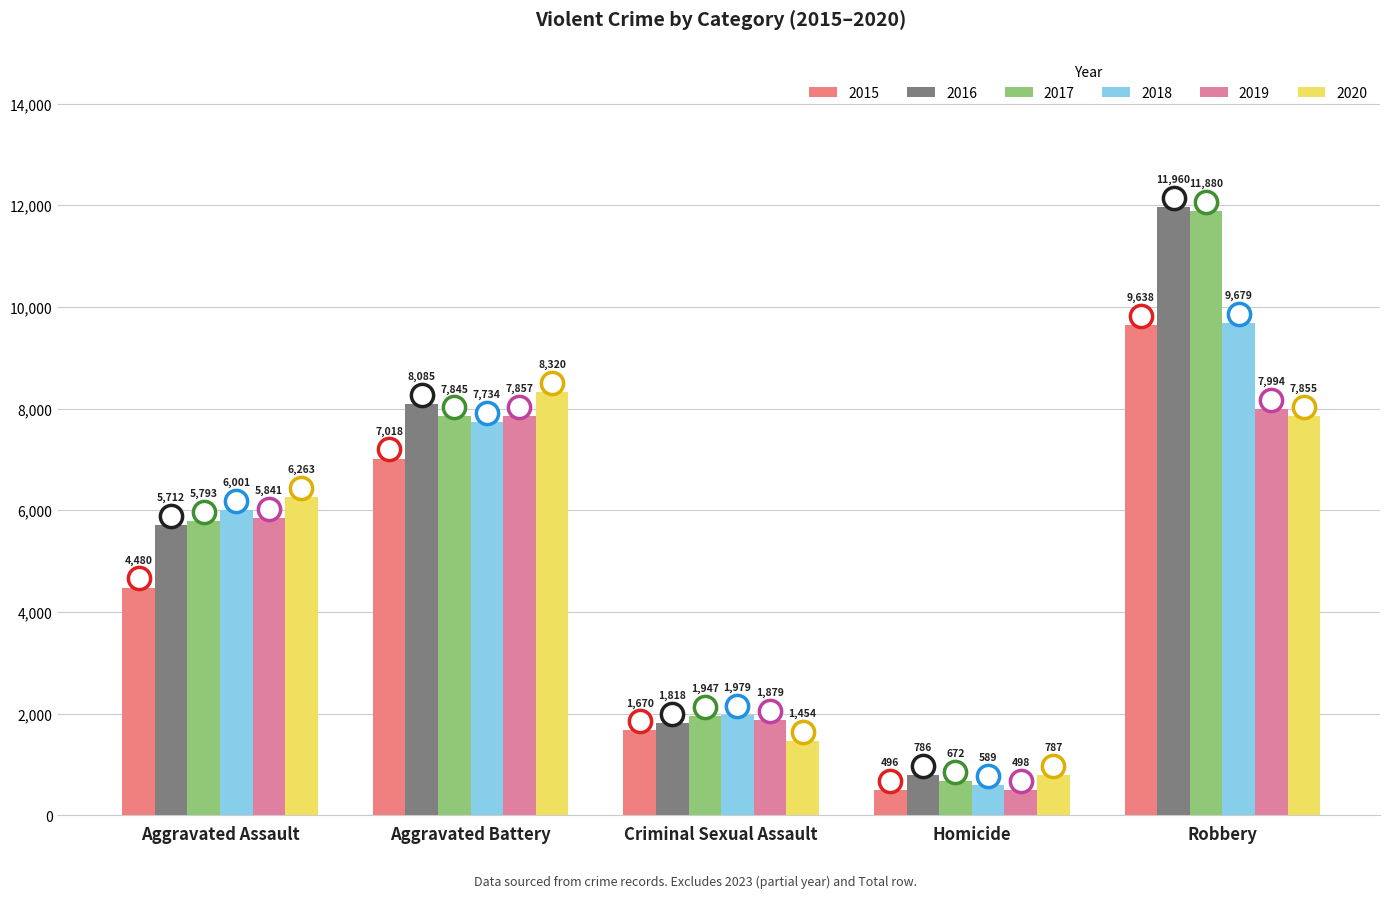

At which label is 2015 closest to 5067?

Aggravated Assault